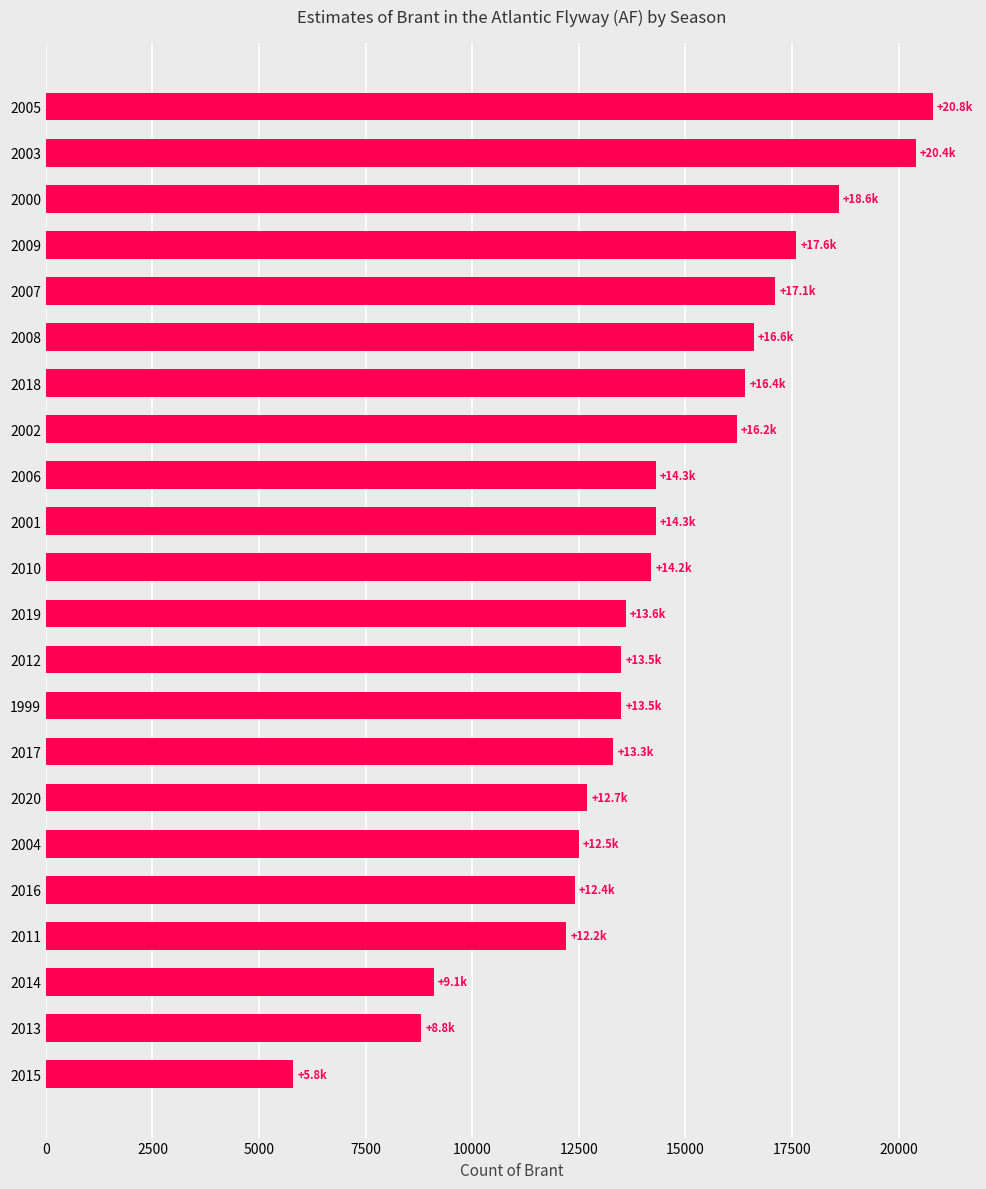

What is the difference between the values at 2012 and 2002?

2700